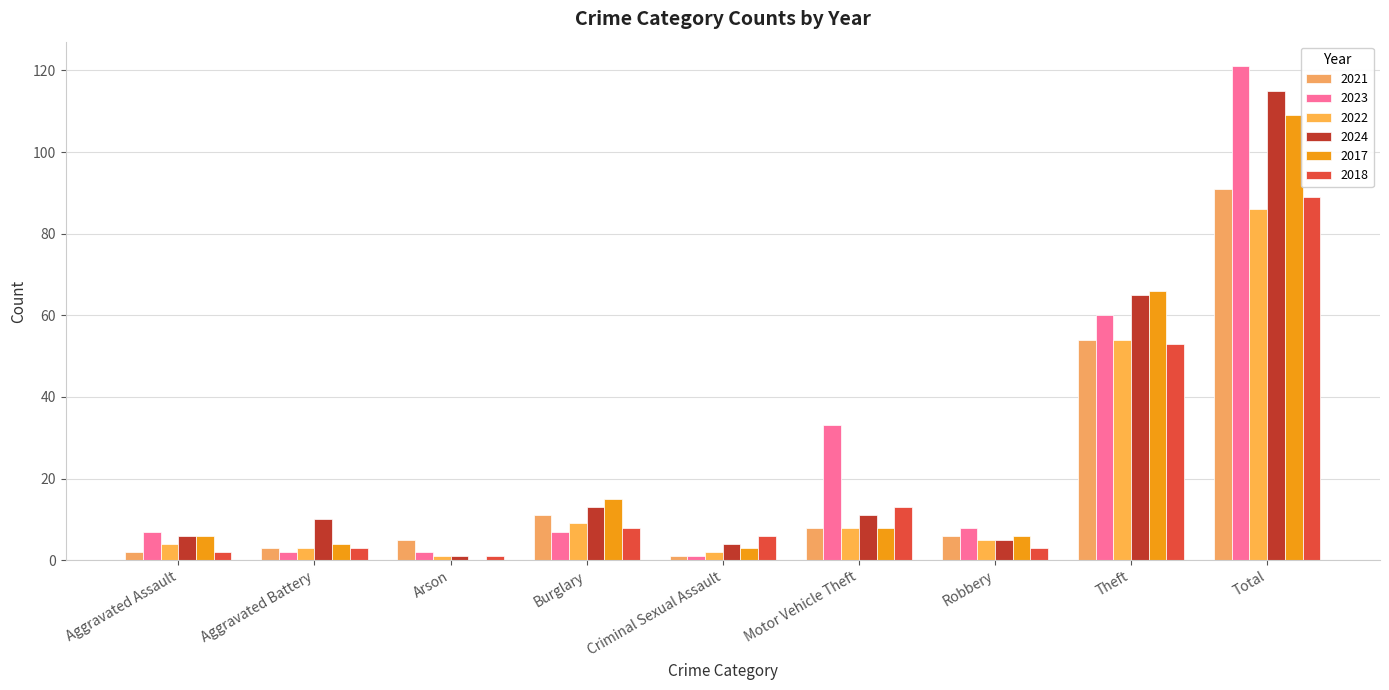

Which series has the largest total across all categories?

2023